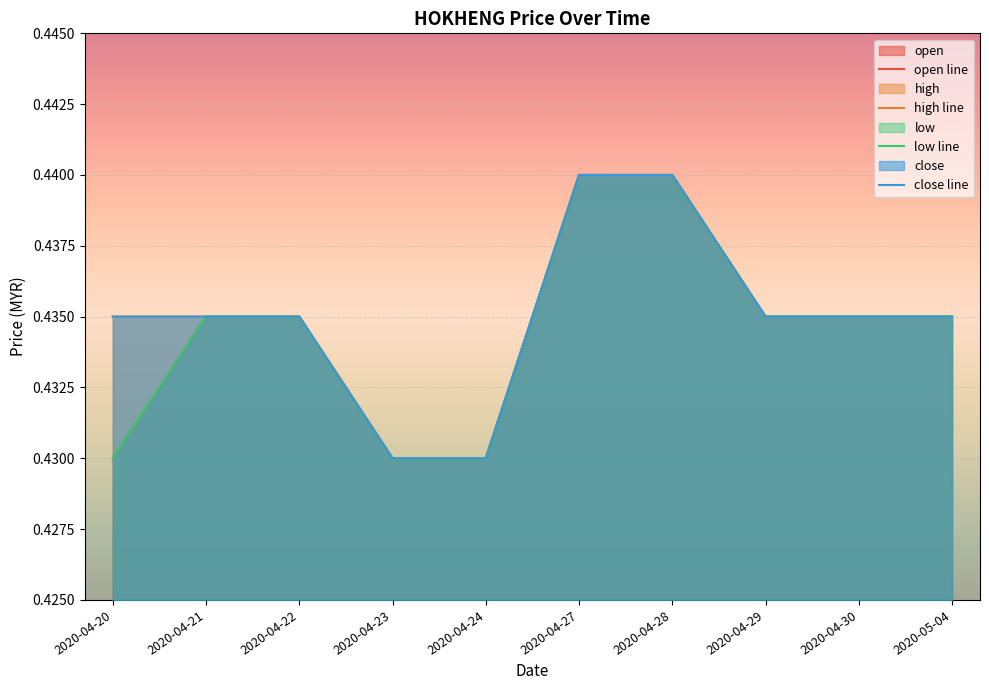

True or false: low line has a value of 0.4 at 2020-04-27.

True